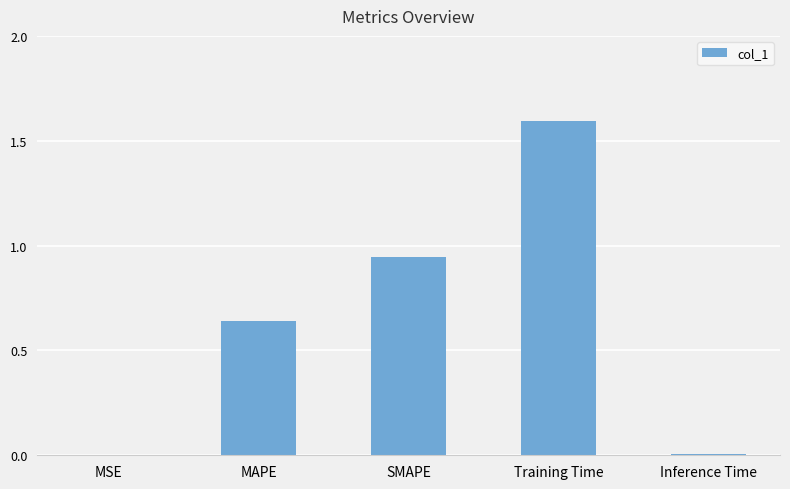

What is the difference between the values at Training Time and MSE?

1.6